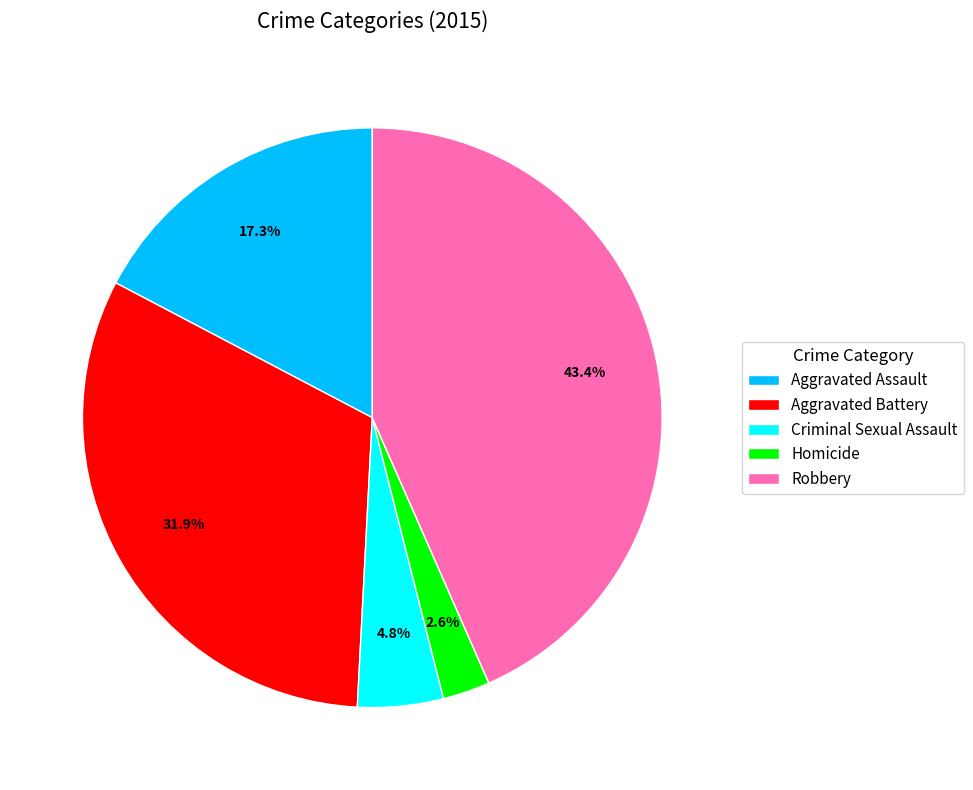

Which has a higher value, Robbery or Aggravated Battery?

Robbery